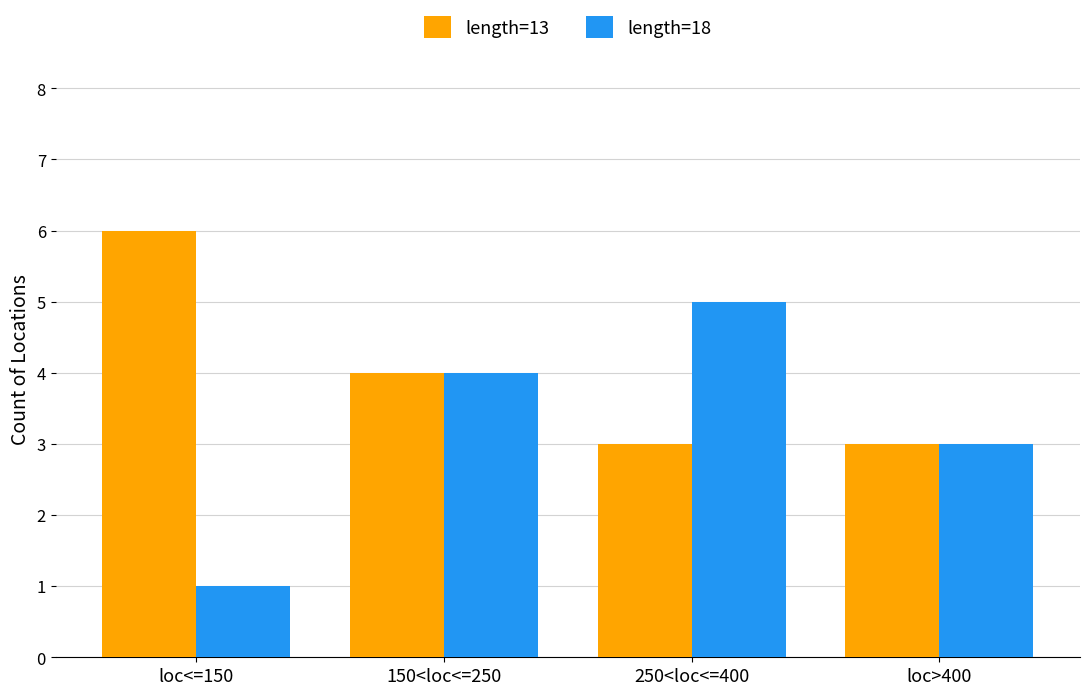

What value does the length=18 series have at 150<loc<=250?

4